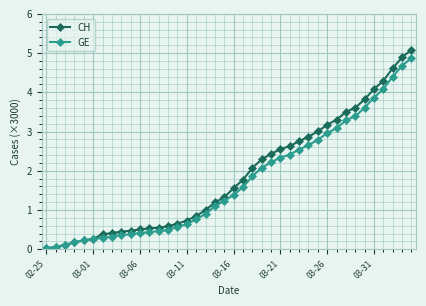

Which series has the largest range (max minus min)?

CH